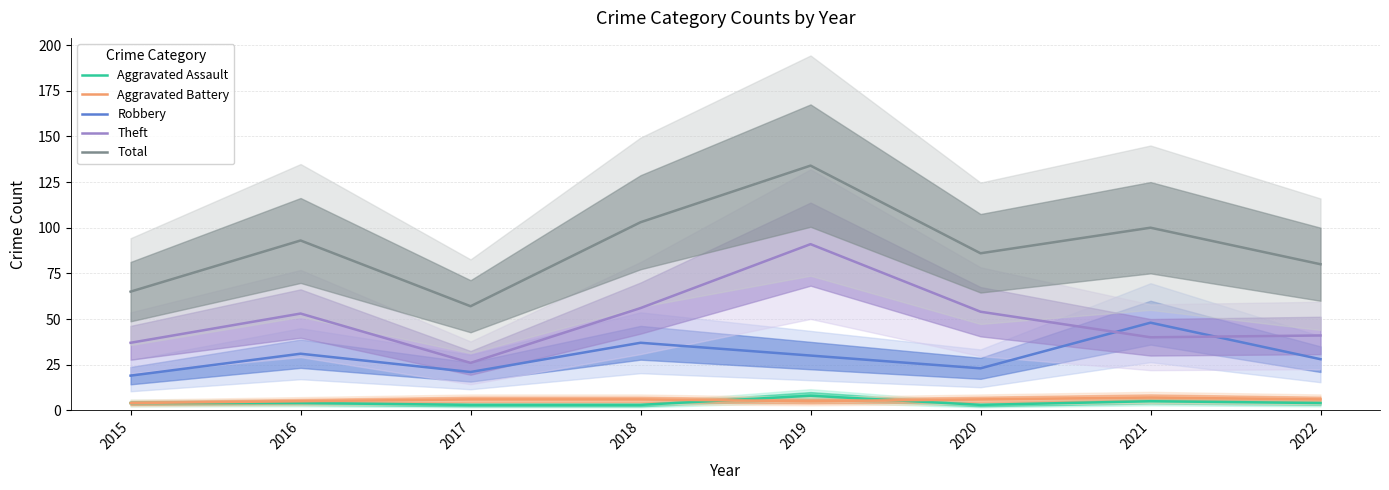

At 2015, list the series in order from smallest to largest.

Aggravated Assault, Aggravated Battery, Robbery, Theft, Total